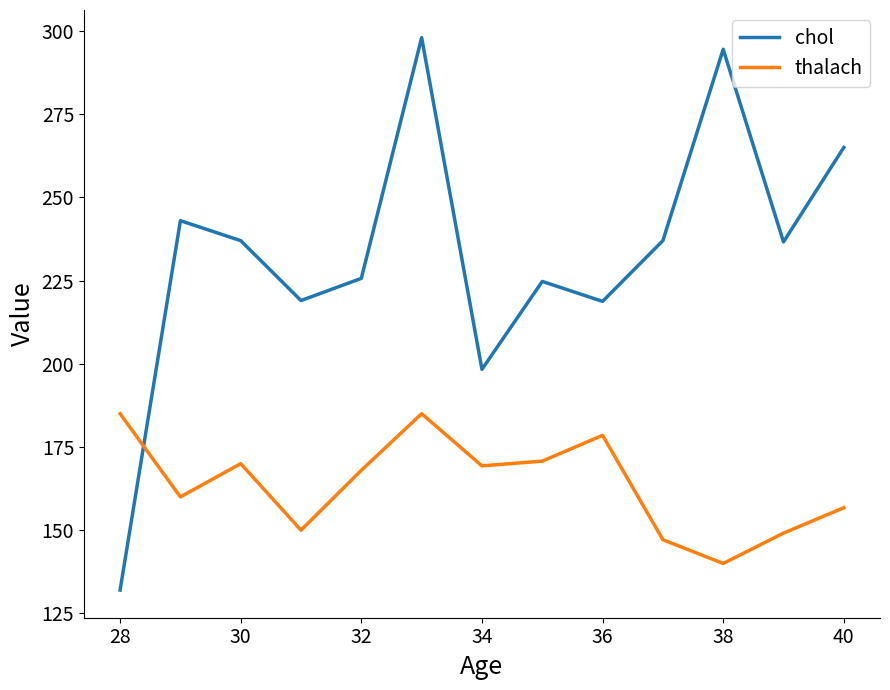

How many lines are shown in the chart?

2